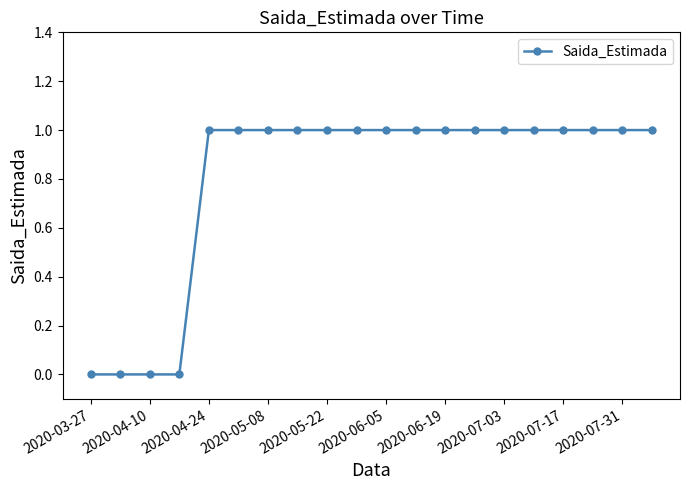

What is the sum of all values?

16